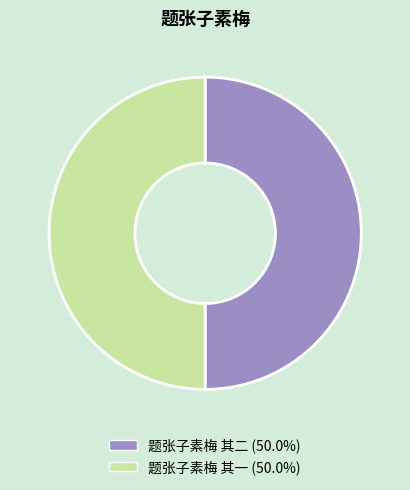

Is the sum of 题张子素梅 其二 and 题张子素梅 其一 greater than half?

Yes